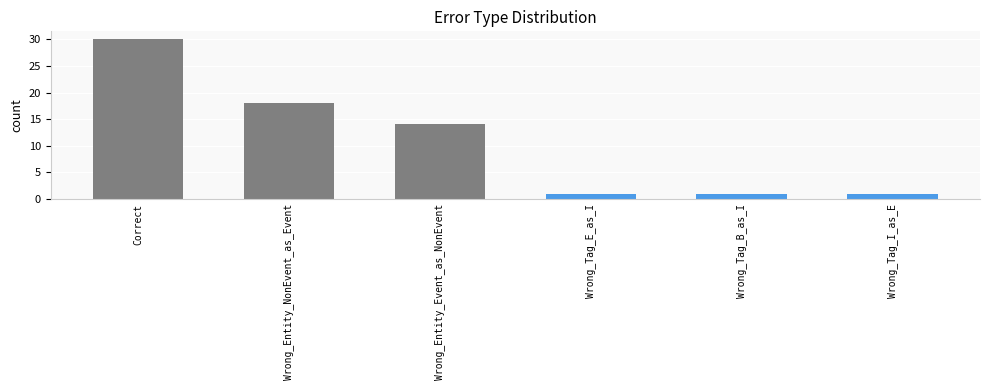

What is the label of the 1st bar from the left?

Correct